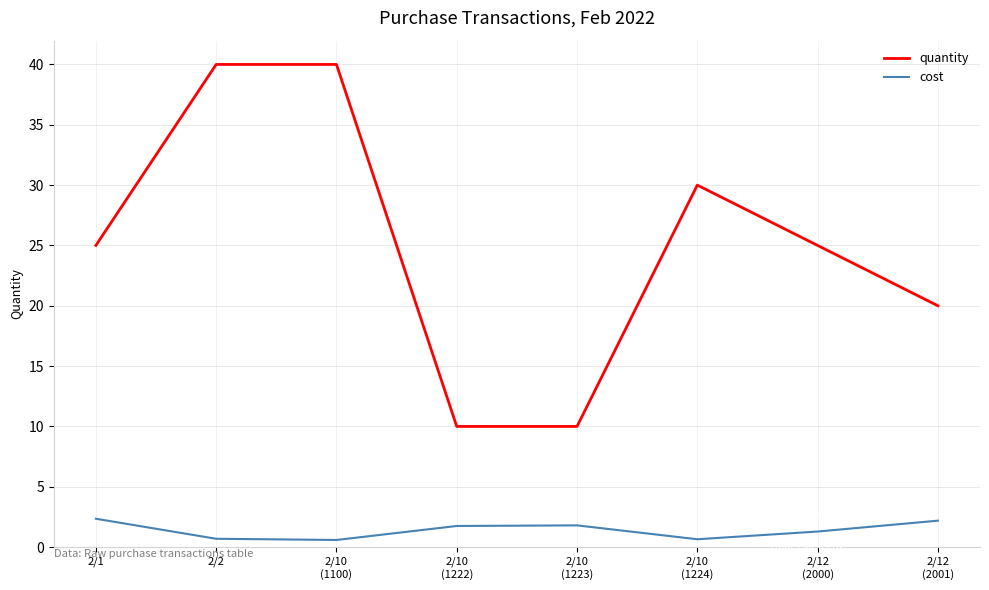

List the series in order of their peak value, lowest first.

cost, quantity